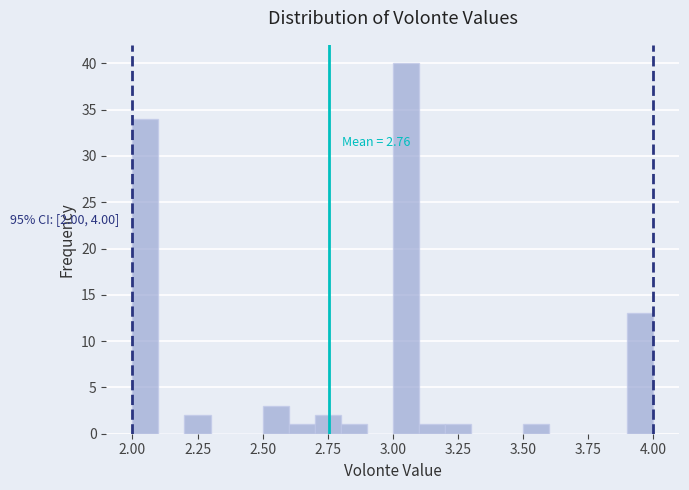

Read against the x-axis, roughly where is the centre of the tallest bar?

3.05